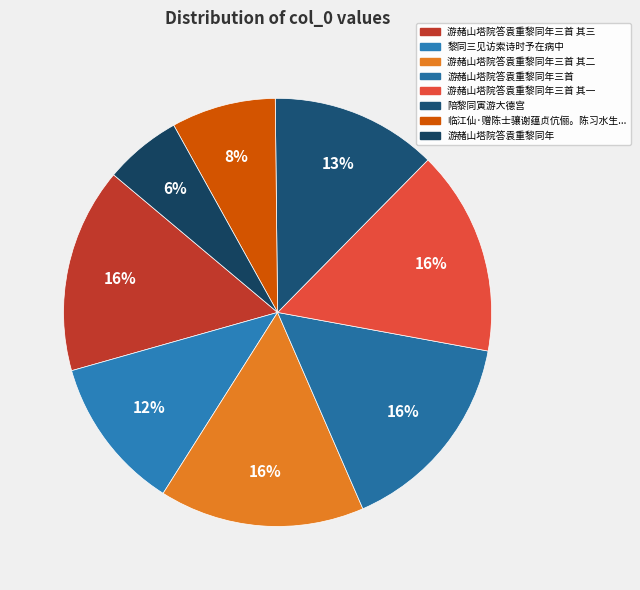

Which category has the smallest portion of the pie?

游赭山塔院答袁重黎同年